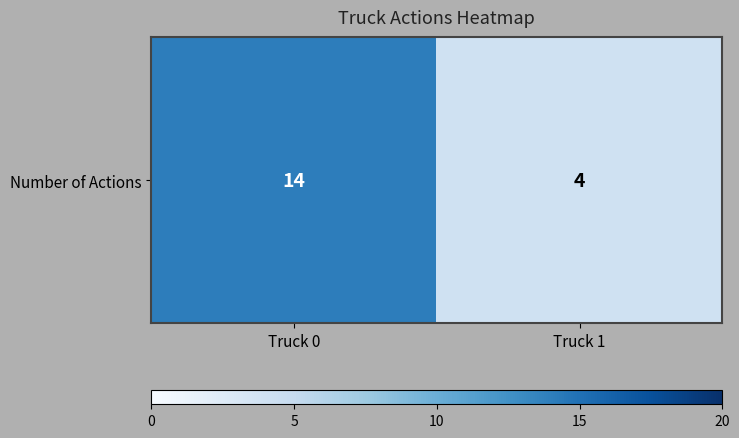

What is the ratio of the value at Truck 1 to the value at Truck 0?

0.3